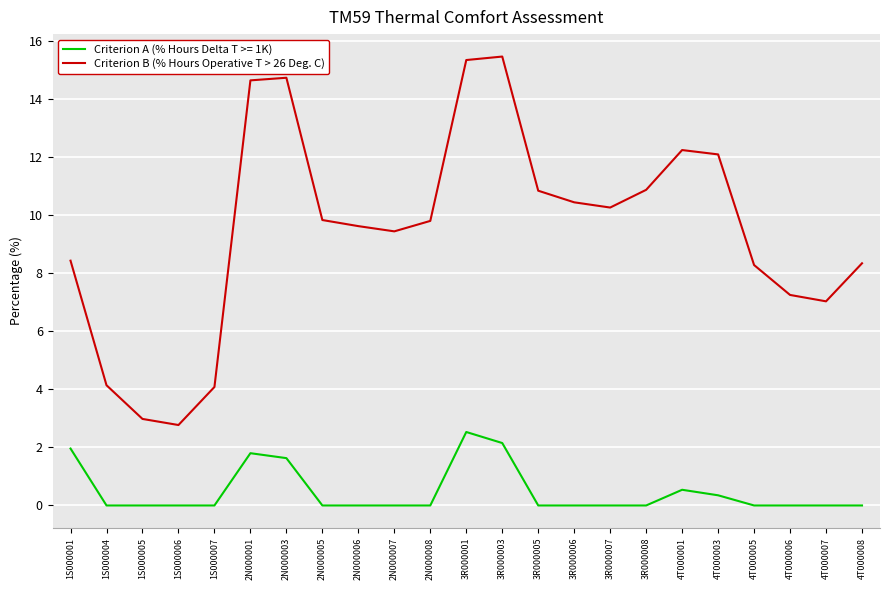

What is the difference between the maximum and minimum values in the Criterion B (% Hours Operative T > 26 Deg. C) series?

12.7